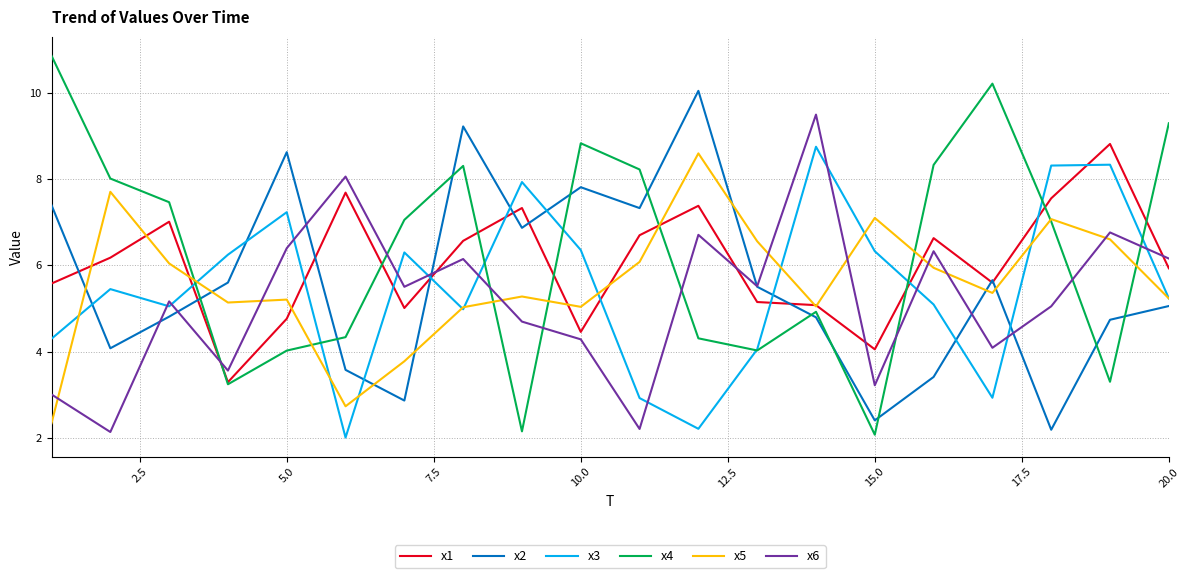

Count the number of categories in the chart.

20